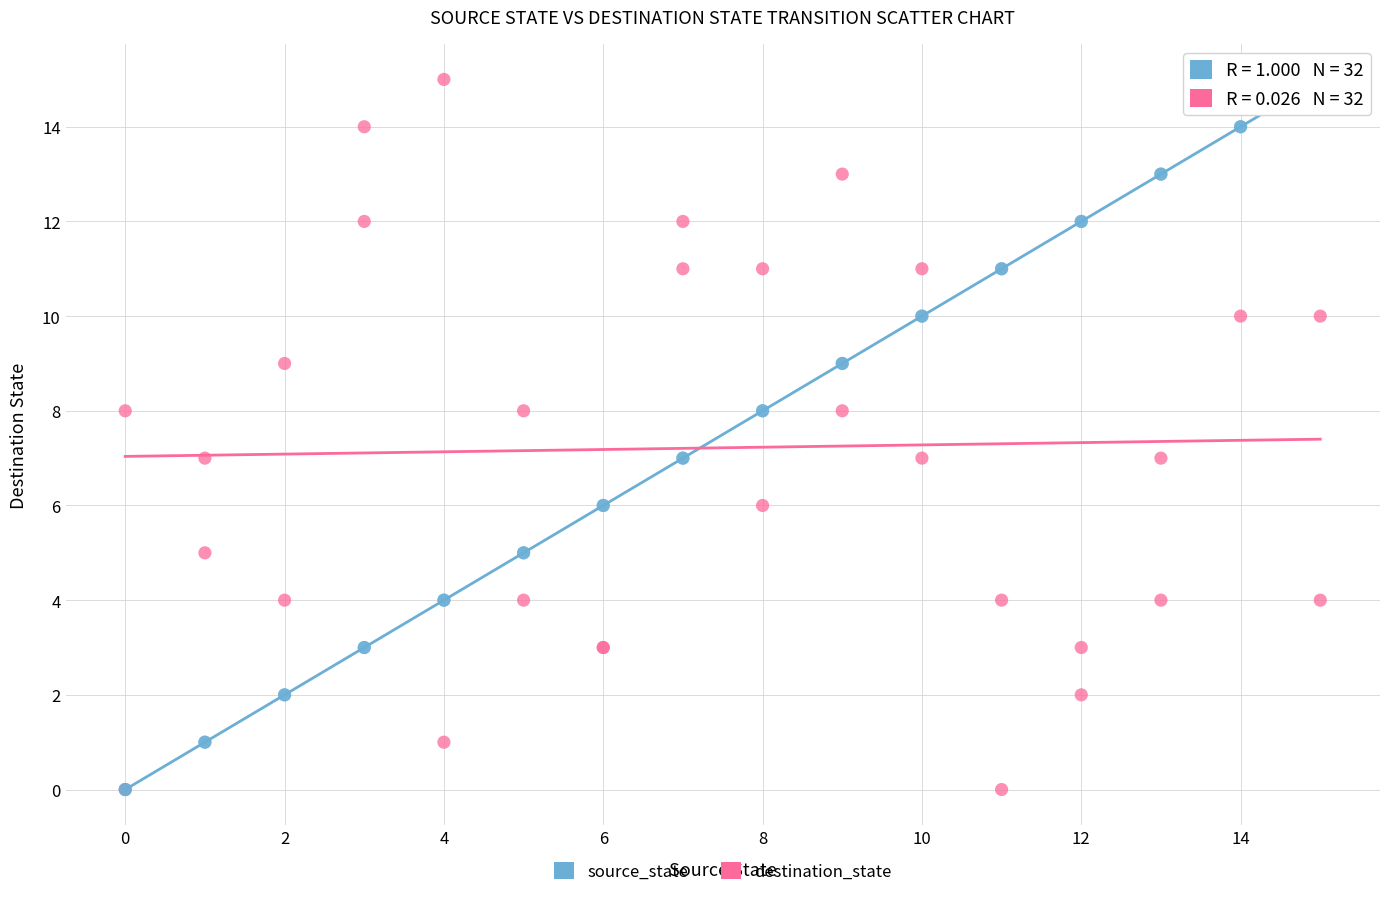

What are all the series names shown in the legend?

source_state, destination_state